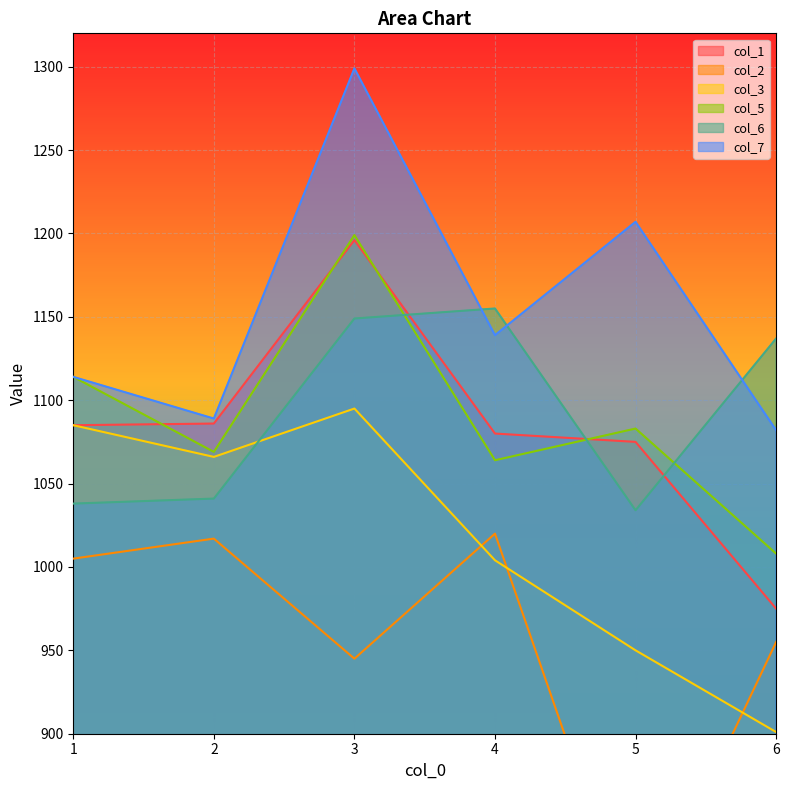

How many data points in col_5 are less than 1083?

3